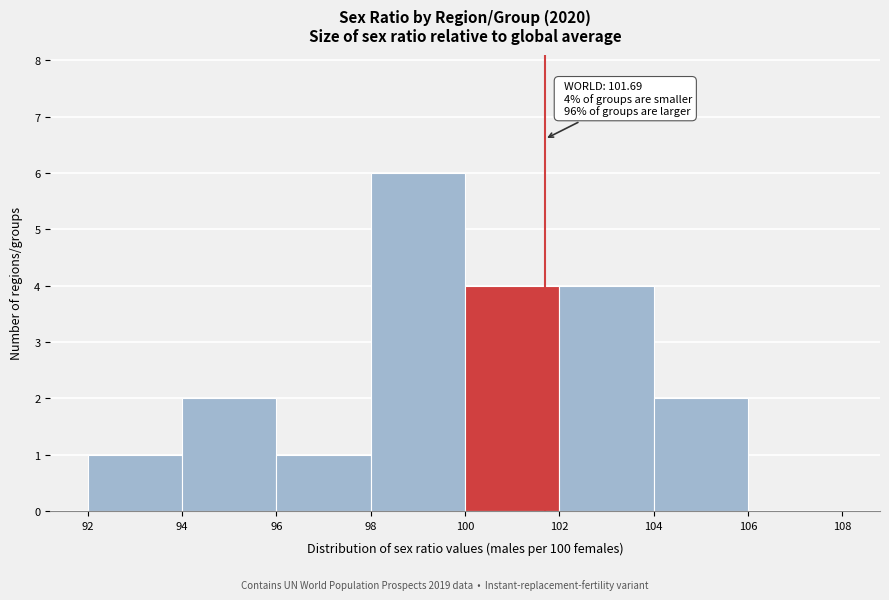

Over which range of the x-axis is the bar tallest?

98 to 100